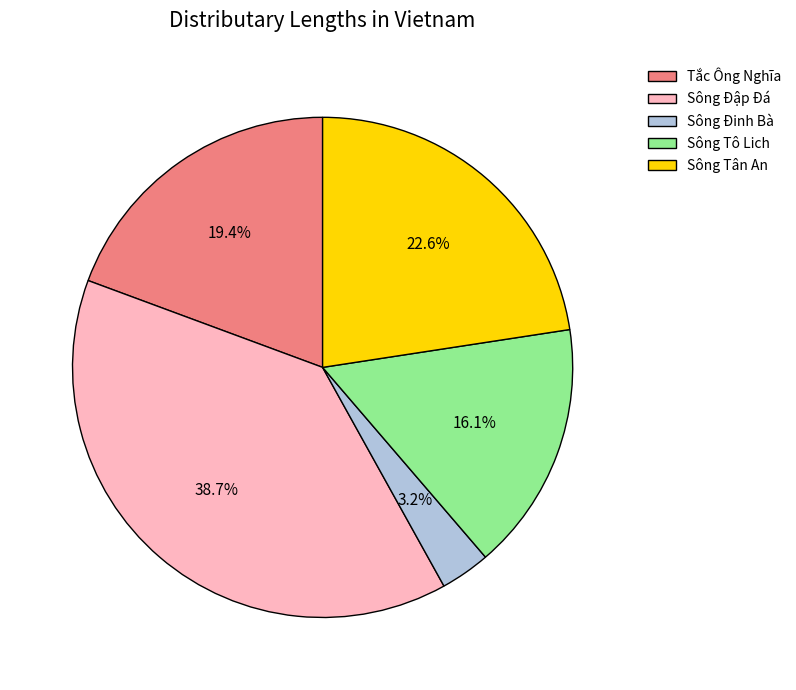

What is the smallest slice in the pie chart?

Sông Đinh Bà